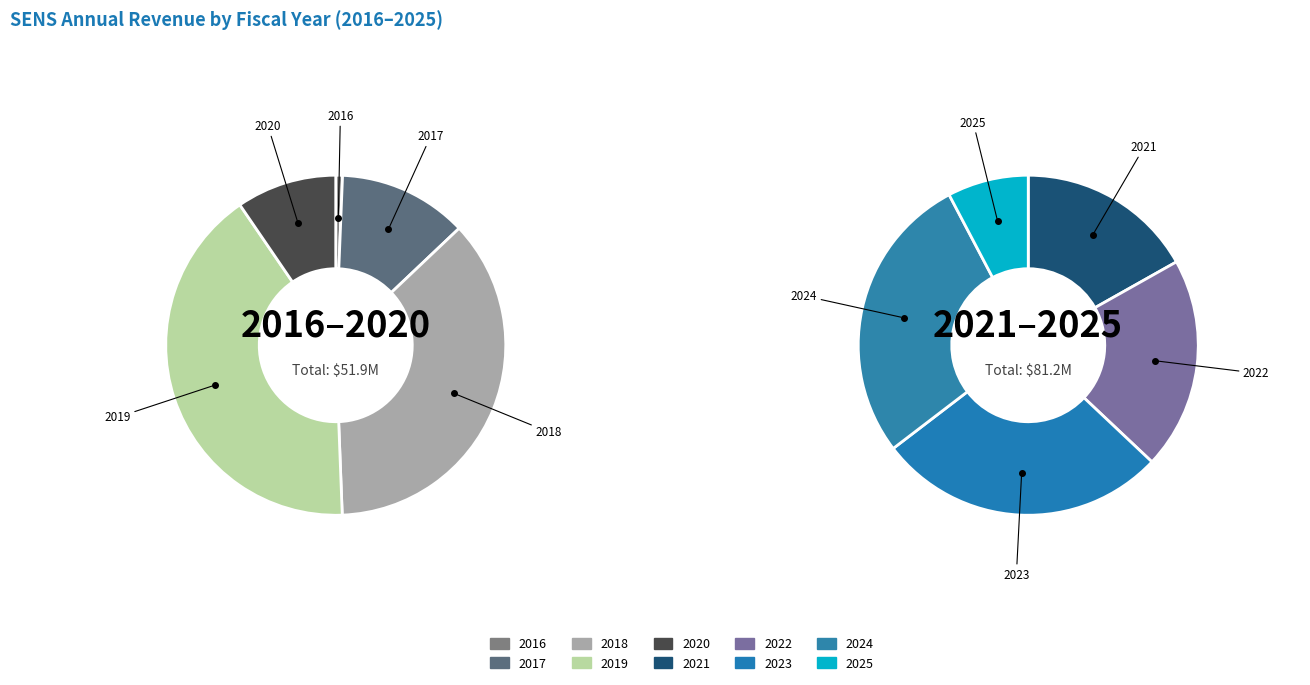

True or false: 2018 accounts for 6% of the total.

False